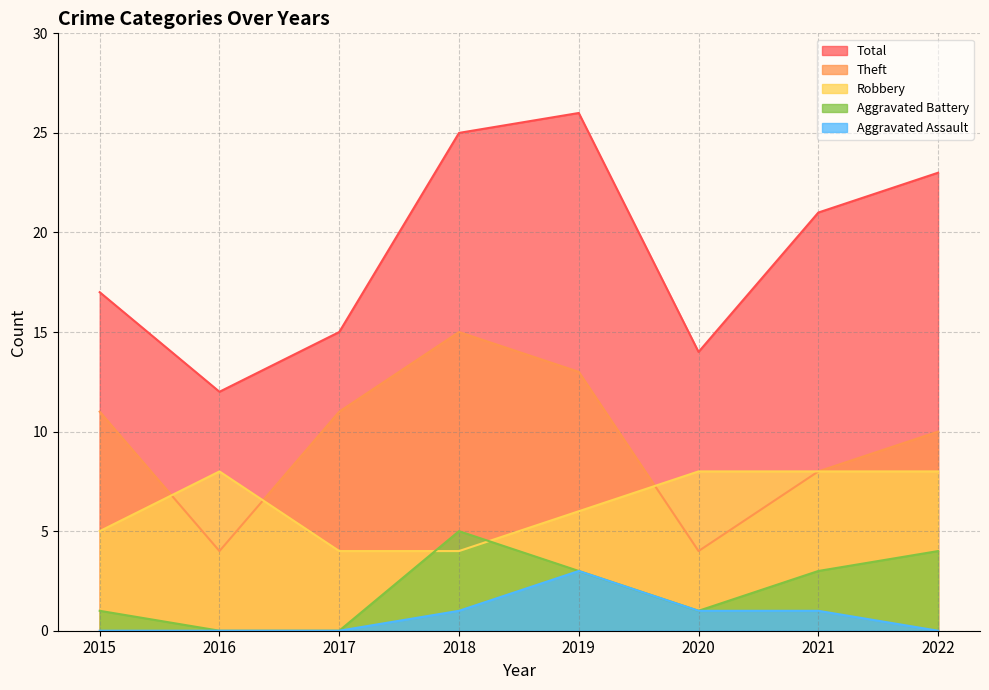

At which category does Aggravated Battery reach its first local valley?

2020